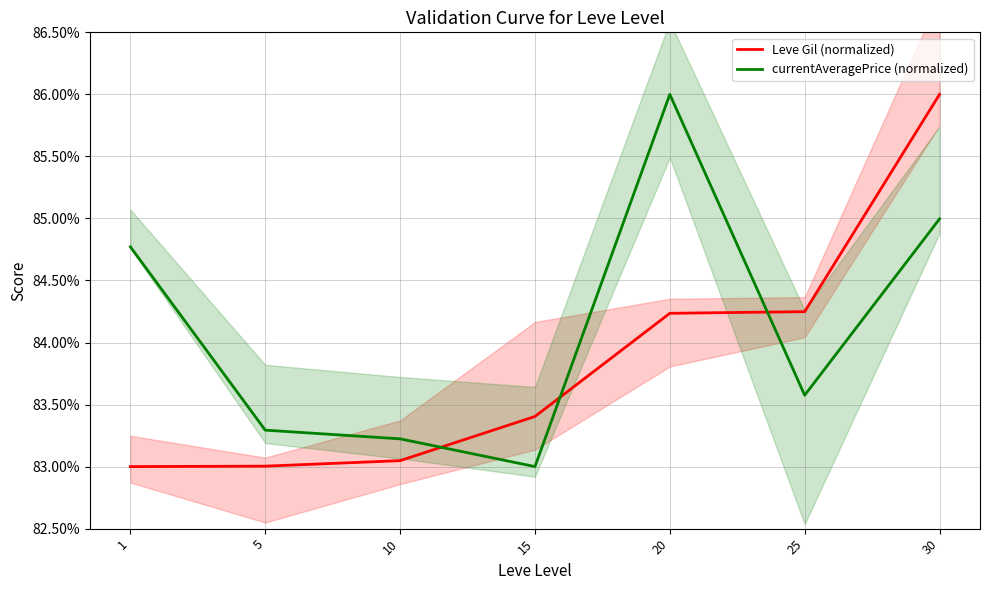

How many lines are shown in the chart?

2